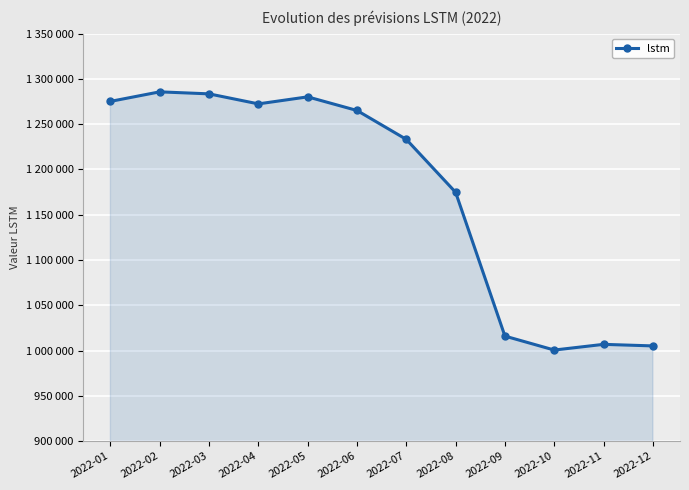

Where is the first local maximum?

2022-02